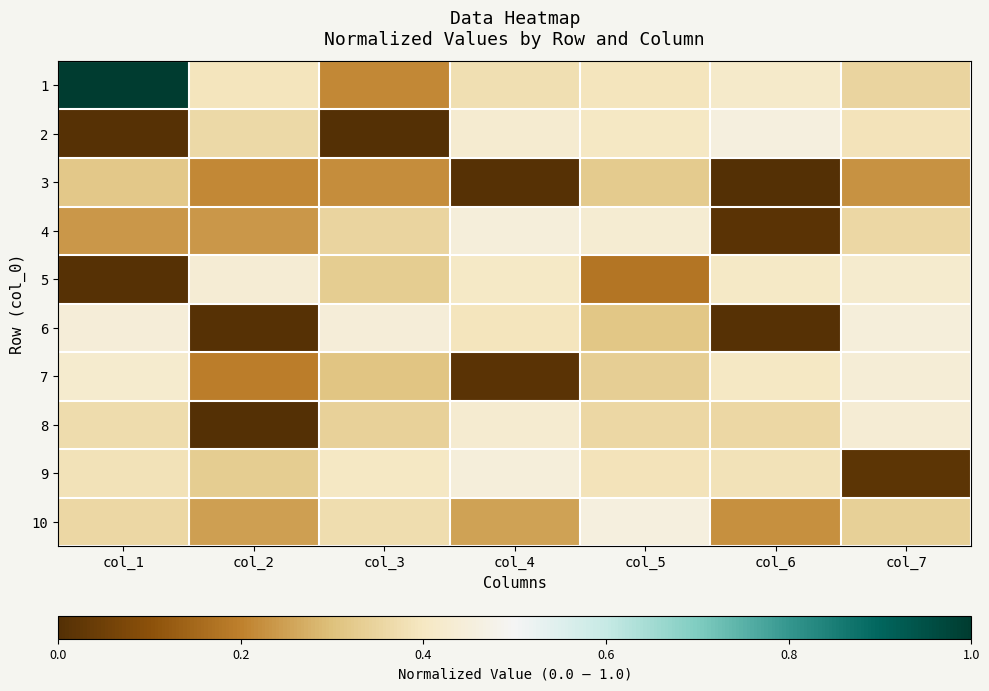

Reading left to right, transcribe all the data shown in this chart.

1: col_1=1.0	col_2=0.4	col_3=0.2	col_4=0.4	col_5=0.4	col_6=0.4	col_7=0.4
2: col_1=0.0	col_2=0.4	col_3=0.0	col_4=0.4	col_5=0.4	col_6=0.5	col_7=0.4
3: col_1=0.3	col_2=0.2	col_3=0.2	col_4=0.0	col_5=0.3	col_6=0.0	col_7=0.2
4: col_1=0.2	col_2=0.2	col_3=0.4	col_4=0.4	col_5=0.4	col_6=0.0	col_7=0.4
5: col_1=0.0	col_2=0.4	col_3=0.3	col_4=0.4	col_5=0.2	col_6=0.4	col_7=0.4
6: col_1=0.4	col_2=0.0	col_3=0.4	col_4=0.4	col_5=0.3	col_6=0.0	col_7=0.4
7: col_1=0.4	col_2=0.2	col_3=0.3	col_4=0.0	col_5=0.3	col_6=0.4	col_7=0.4
8: col_1=0.4	col_2=0.0	col_3=0.3	col_4=0.4	col_5=0.4	col_6=0.4	col_7=0.4
9: col_1=0.4	col_2=0.3	col_3=0.4	col_4=0.4	col_5=0.4	col_6=0.4	col_7=0.0
10: col_1=0.4	col_2=0.2	col_3=0.4	col_4=0.3	col_5=0.5	col_6=0.2	col_7=0.3